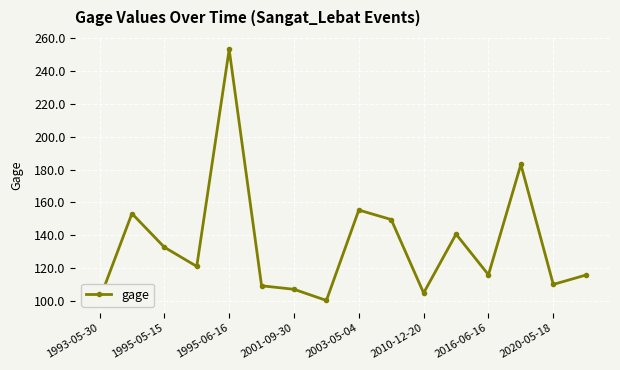

How many series are shown in this chart?

1